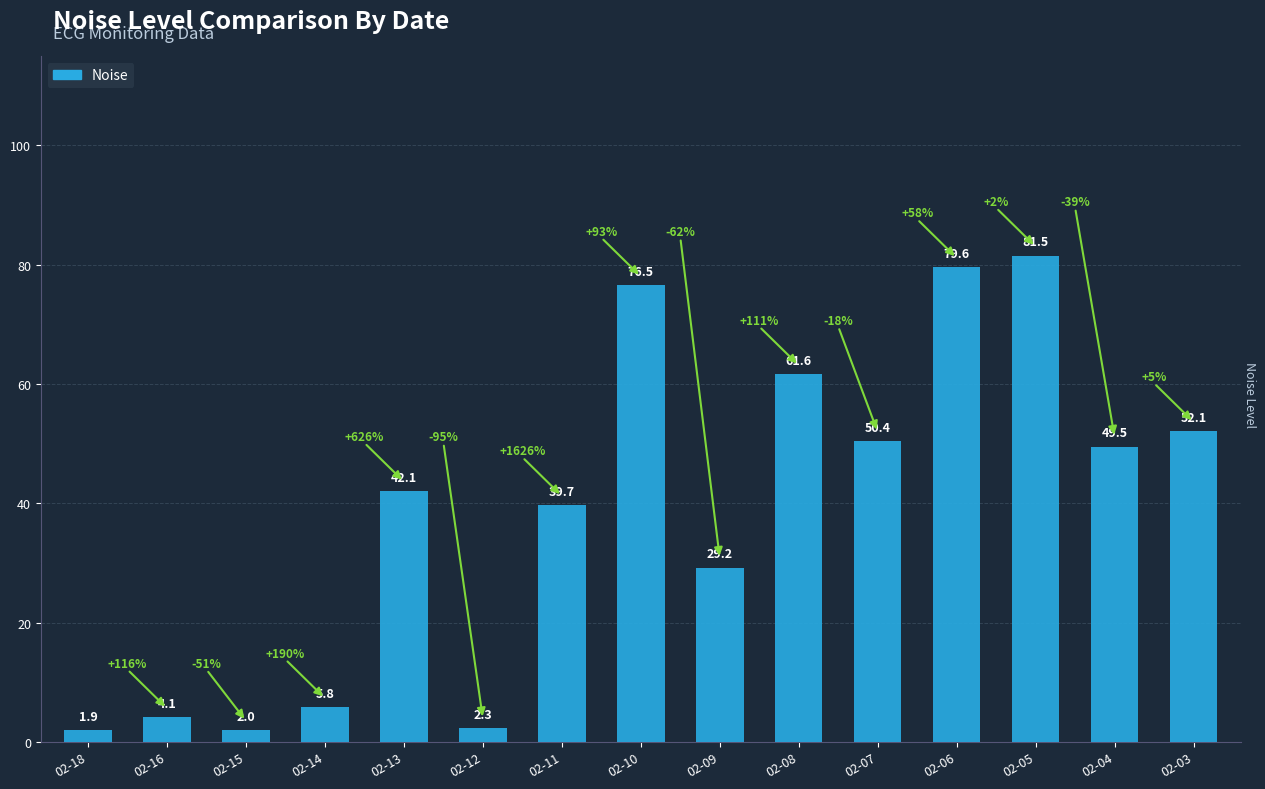

Reading left to right, what are all the values shown in this chart?

02-18=1.9	02-16=4.1	02-15=2.0	02-14=5.8	02-13=42.1	02-12=2.3	02-11=39.7	02-10=76.5	02-09=29.2	02-08=61.6	02-07=50.4	02-06=79.6	02-05=81.5	02-04=49.5	02-03=52.1